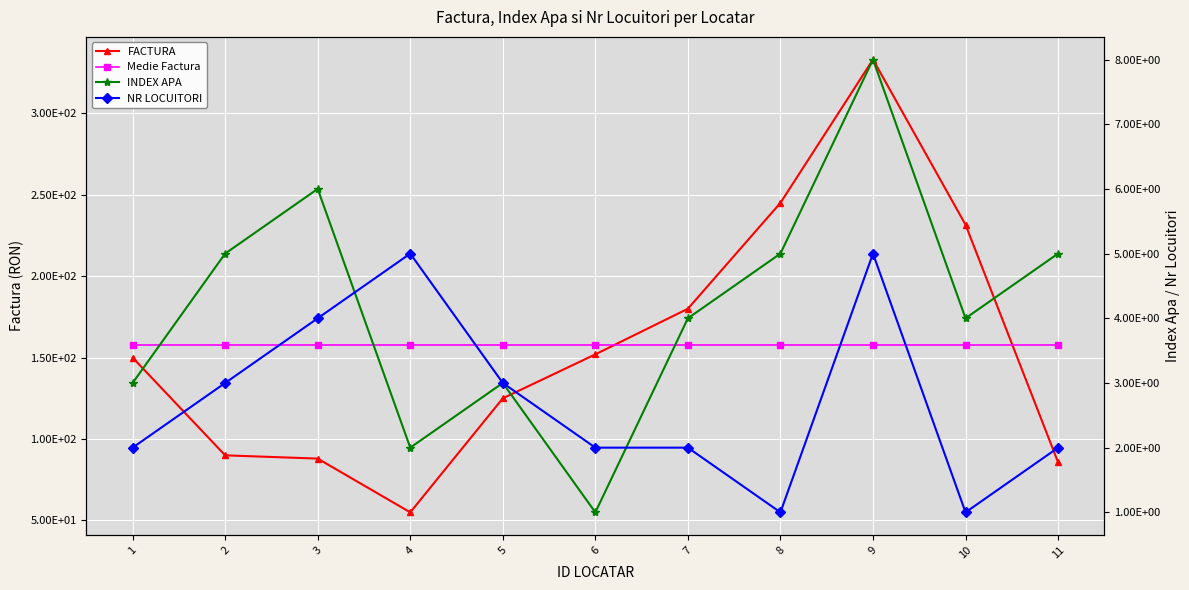

At which label does FACTURA reach its peak?

9